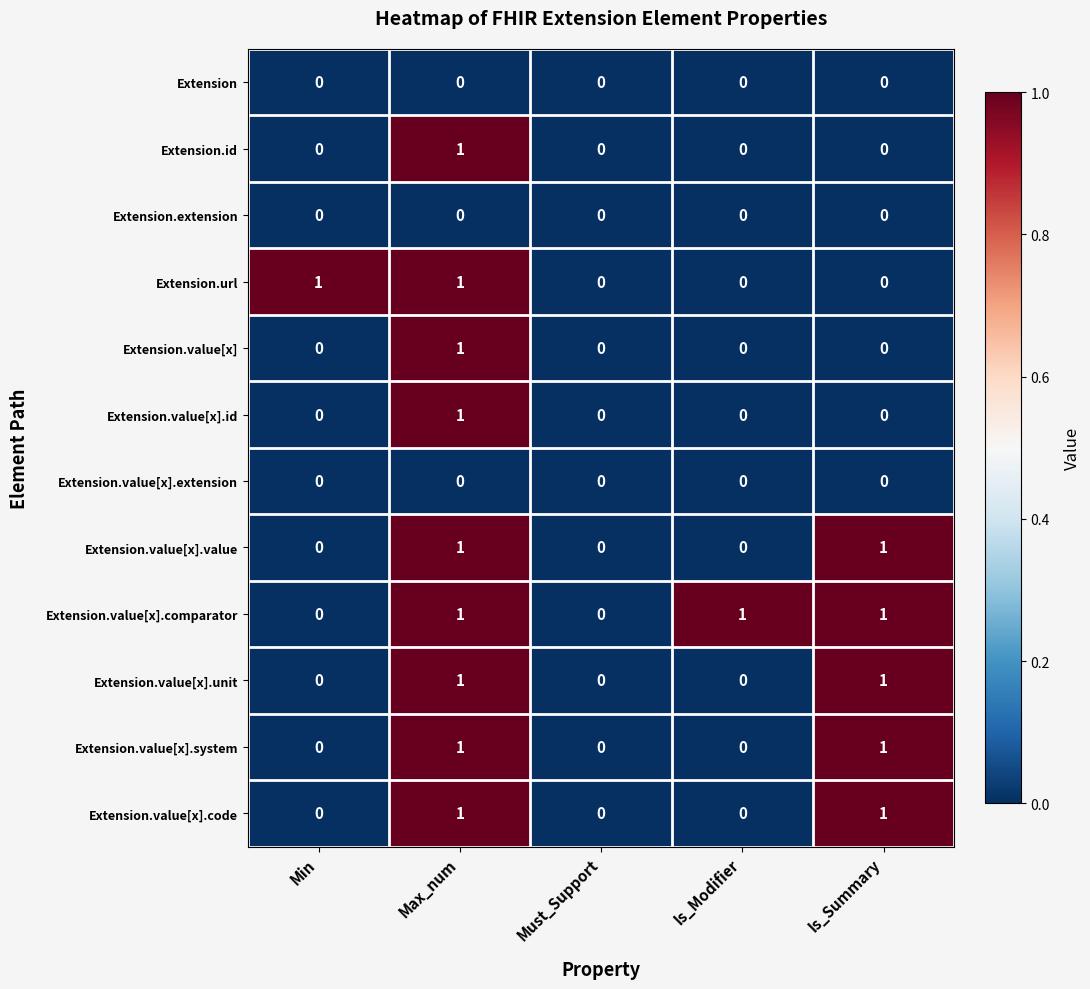

The Extension.url series shows 0 at Is_Summary. True or false?

True